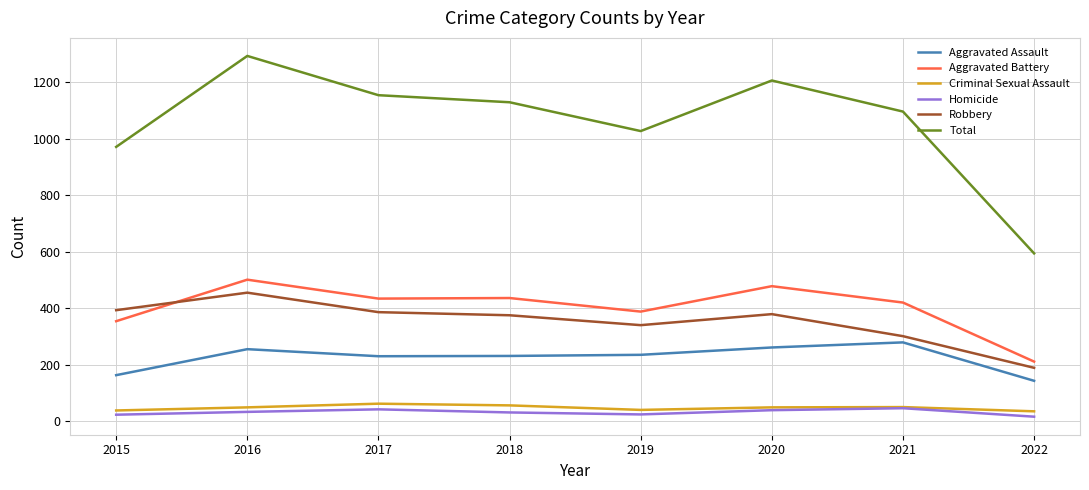

Is it true that Robbery equals 375 at 2018?

True